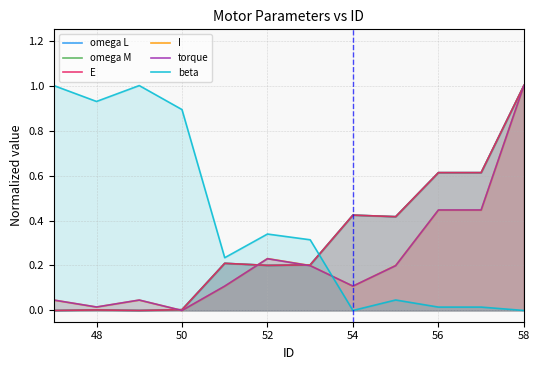

What is the difference between the maximum and second lowest values in the omega L series?

1.0